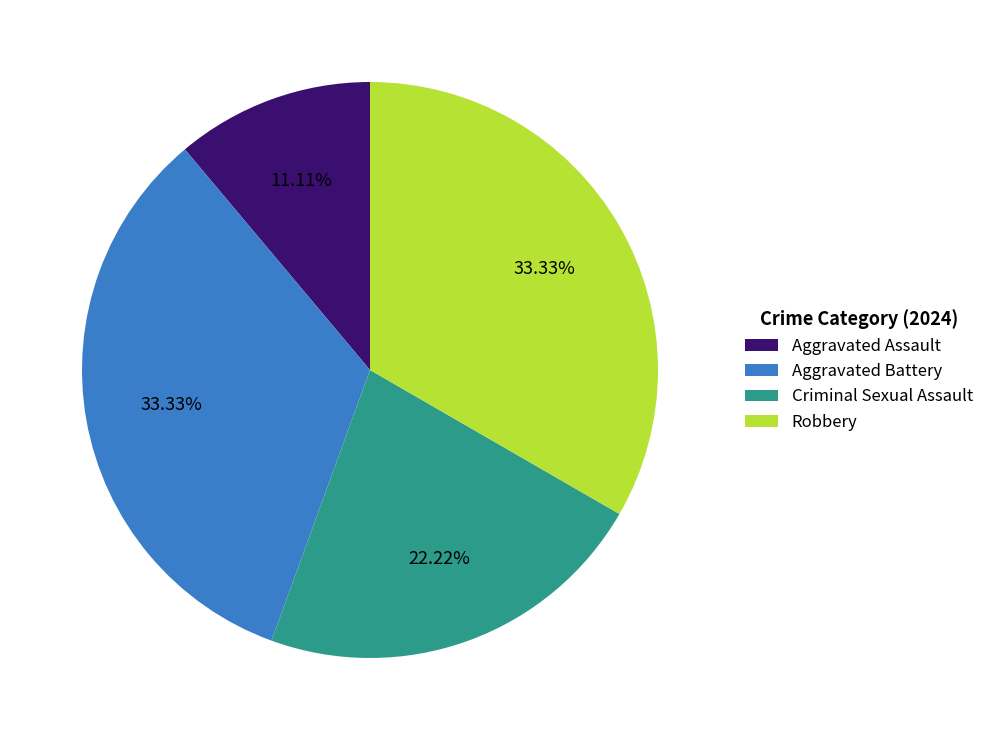

Count the number of slices in the pie.

4